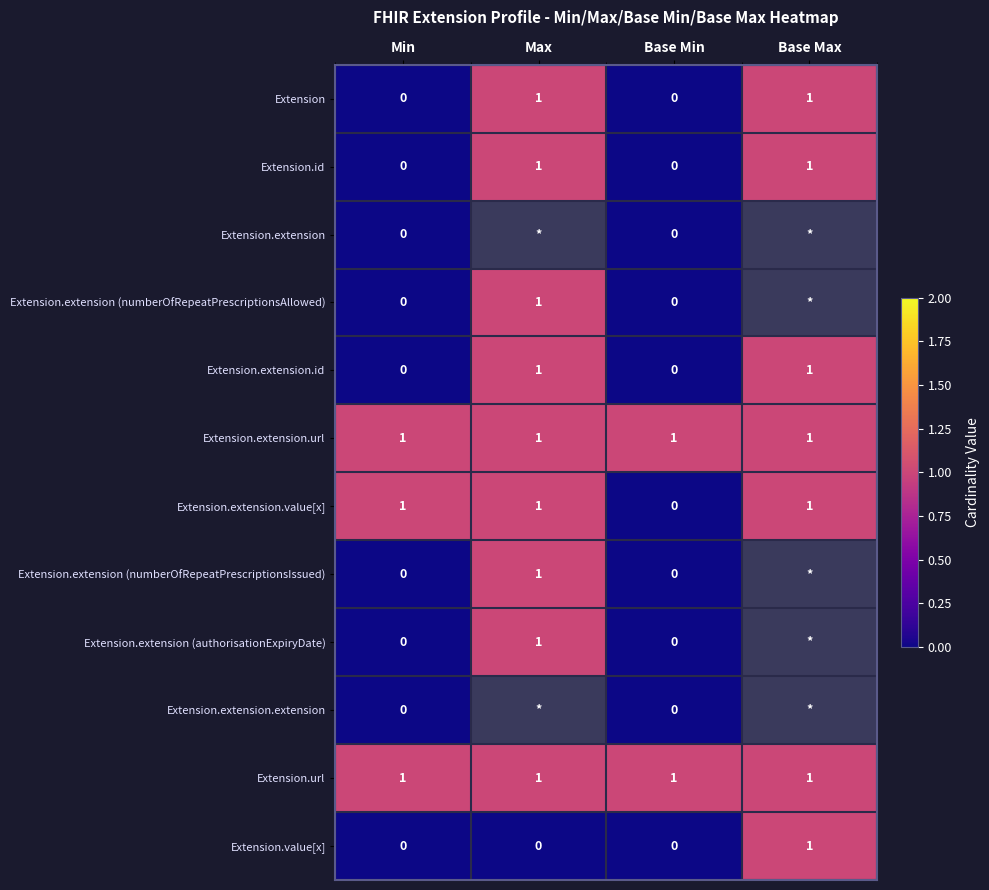

Is the value of Extension.extension (authorisationExpiryDate) at Min greater than the value of Extension.extension (numberOfRepeatPrescriptionsAllowed) at Max?

No